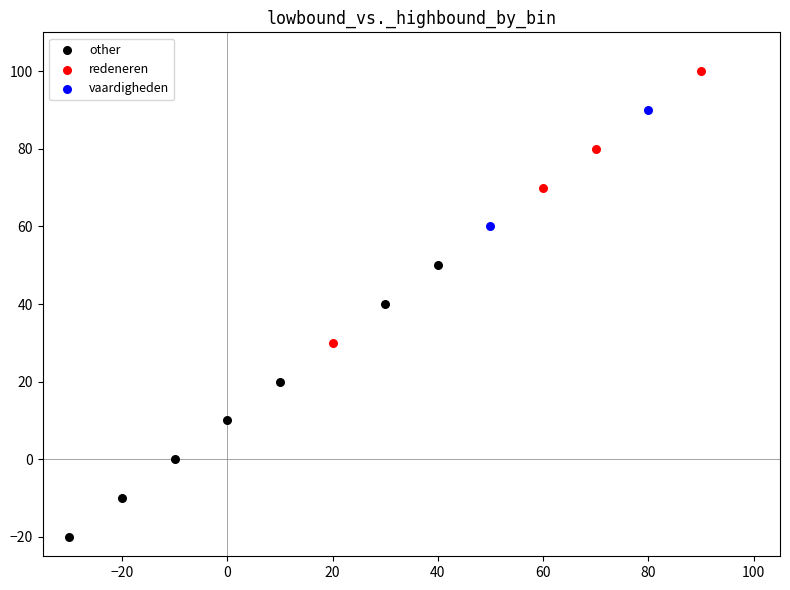

Which series reaches the maximum Y coordinate?

redeneren